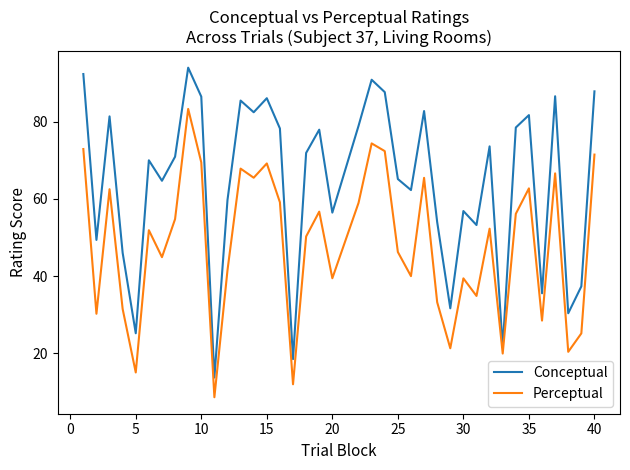

How many interior local peaks does the Perceptual series have?

12